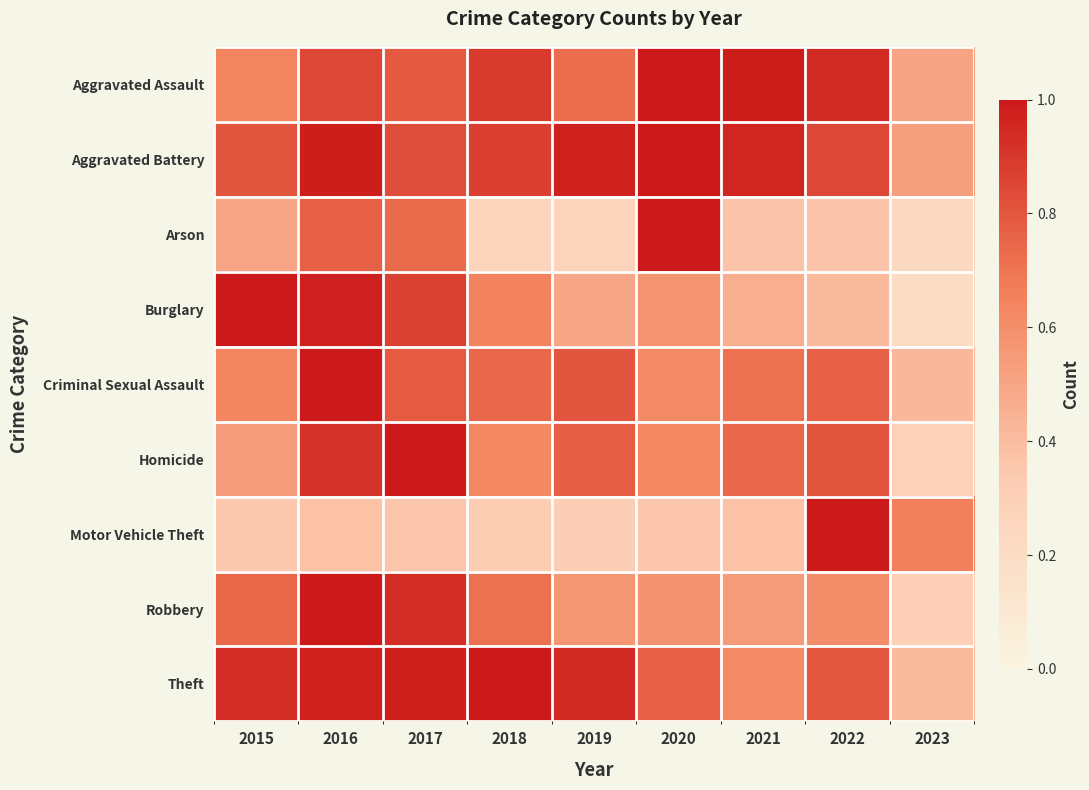

Reading right to left, what are all the values shown in this chart?

Aggravated Assault: 2023=0.5	2022=0.9	2021=1.0	2020=1.0	2019=0.7	2018=0.9	2017=0.8	2016=0.9	2015=0.6
Aggravated Battery: 2023=0.5	2022=0.9	2021=1.0	2020=1.0	2019=1.0	2018=0.9	2017=0.8	2016=1.0	2015=0.8
Arson: 2023=0.2	2022=0.4	2021=0.4	2020=1.0	2019=0.3	2018=0.3	2017=0.7	2016=0.8	2015=0.5
Burglary: 2023=0.2	2022=0.4	2021=0.5	2020=0.6	2019=0.5	2018=0.6	2017=0.9	2016=1.0	2015=1.0
Criminal Sexual Assault: 2023=0.4	2022=0.8	2021=0.7	2020=0.6	2019=0.8	2018=0.7	2017=0.8	2016=1.0	2015=0.6
Homicide: 2023=0.3	2022=0.8	2021=0.7	2020=0.6	2019=0.8	2018=0.6	2017=1.0	2016=0.9	2015=0.5
Motor Vehicle Theft: 2023=0.7	2022=1.0	2021=0.4	2020=0.4	2019=0.3	2018=0.3	2017=0.4	2016=0.4	2015=0.3
Robbery: 2023=0.3	2022=0.6	2021=0.5	2020=0.6	2019=0.6	2018=0.7	2017=0.9	2016=1.0	2015=0.7
Theft: 2023=0.4	2022=0.8	2021=0.6	2020=0.8	2019=0.9	2018=1.0	2017=1.0	2016=1.0	2015=0.9